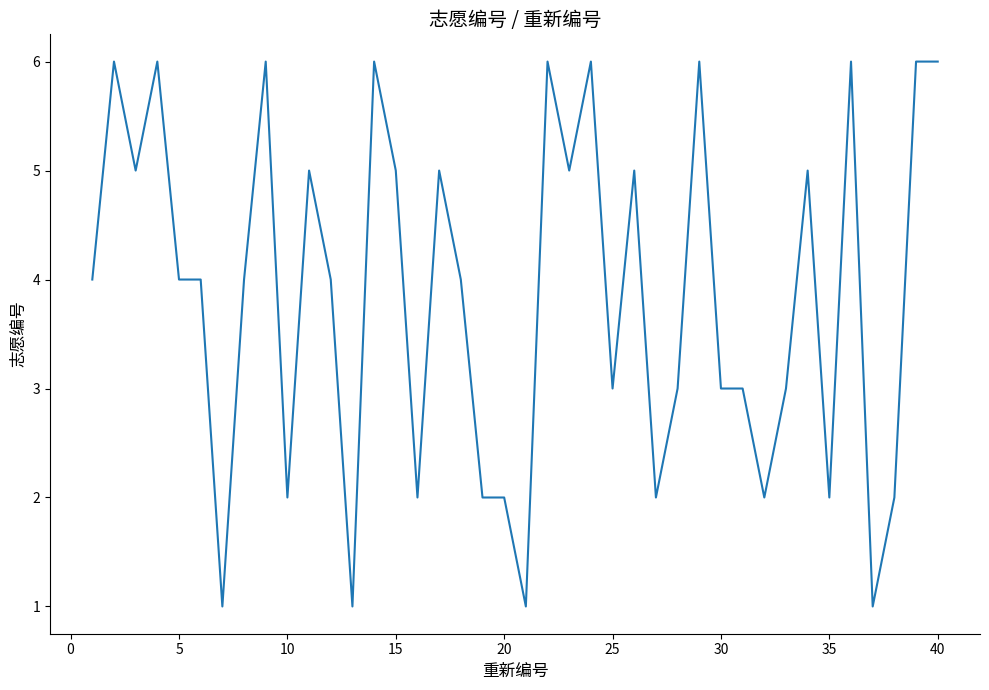

How many lines are shown in the chart?

1